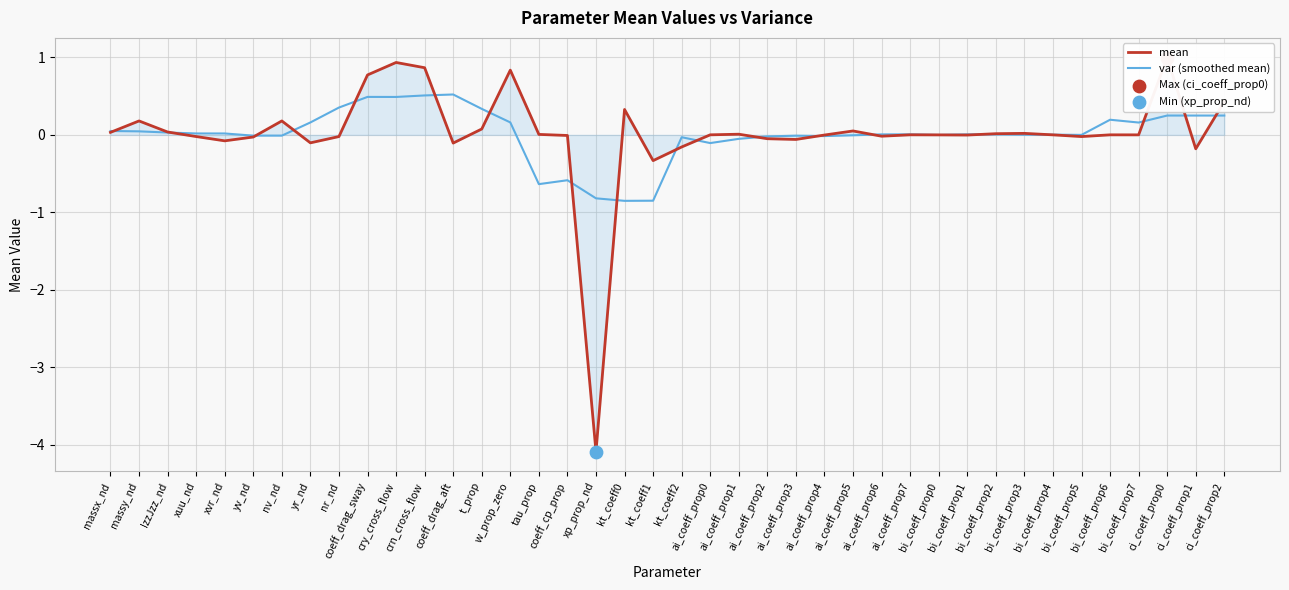

What are all the series names shown in the legend?

mean, var (smoothed mean)